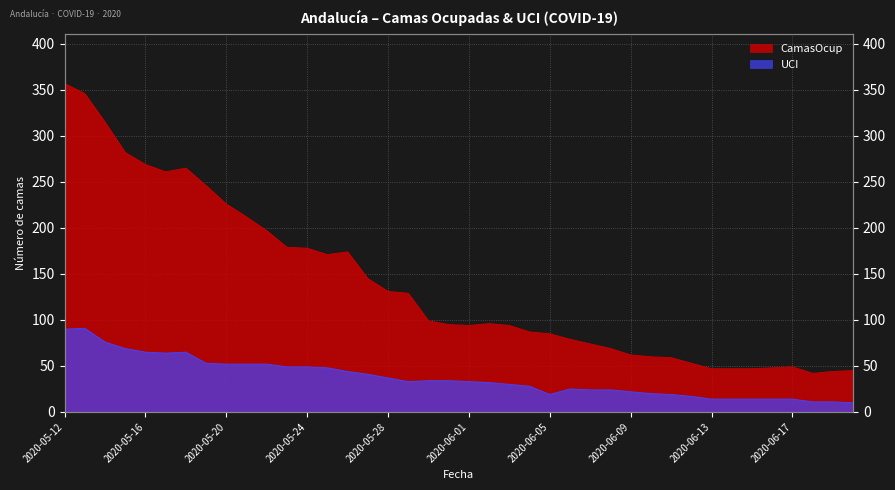

Is the value of UCI at 2020-06-12 greater than the value of CamasOcup at 2020-05-31?

No